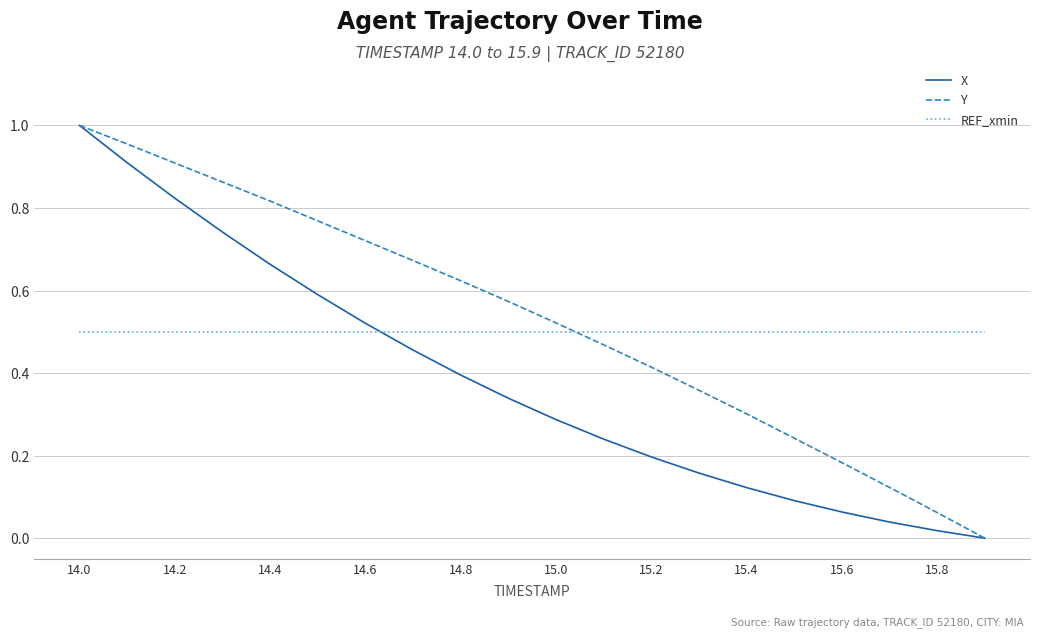

True or false: Y has more than 2 points higher than both neighbors.

False